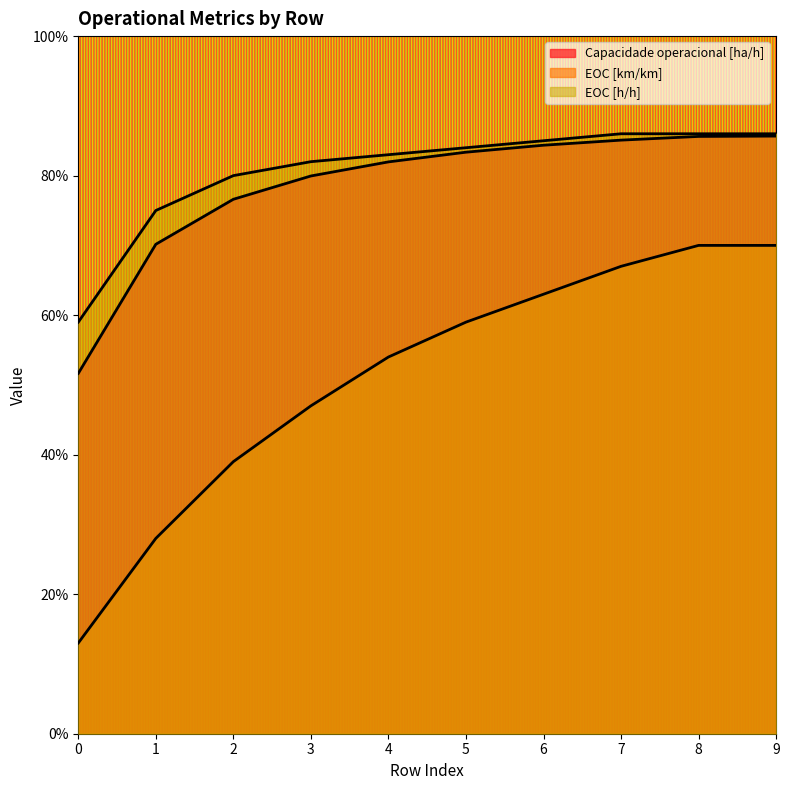

What is the sum of all EOC [km/km] values?

5.1